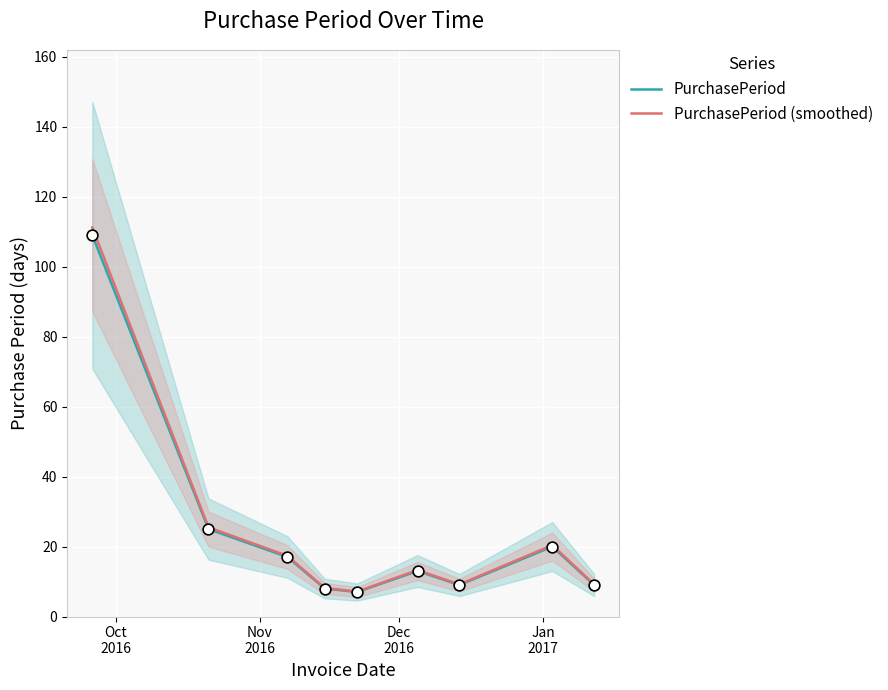

What are all the series names shown in the legend?

PurchasePeriod, PurchasePeriod (smoothed)